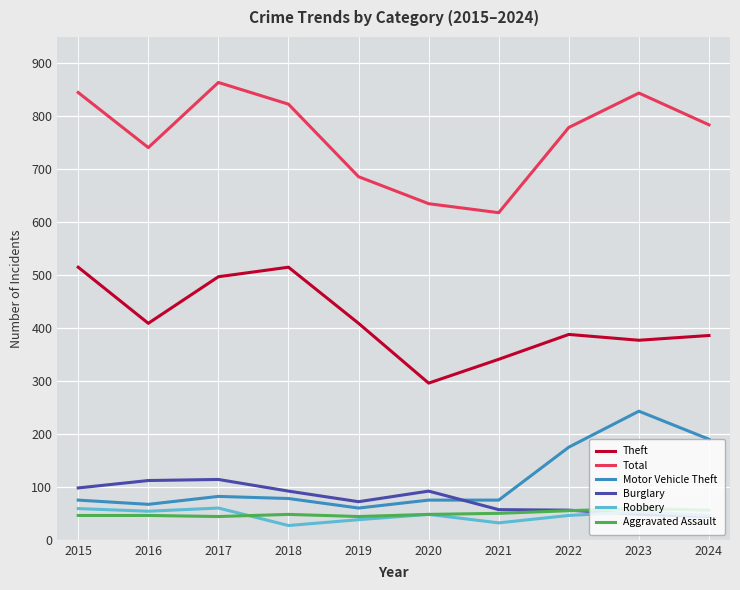

Is it true that Robbery equals 59 at 2015?

True